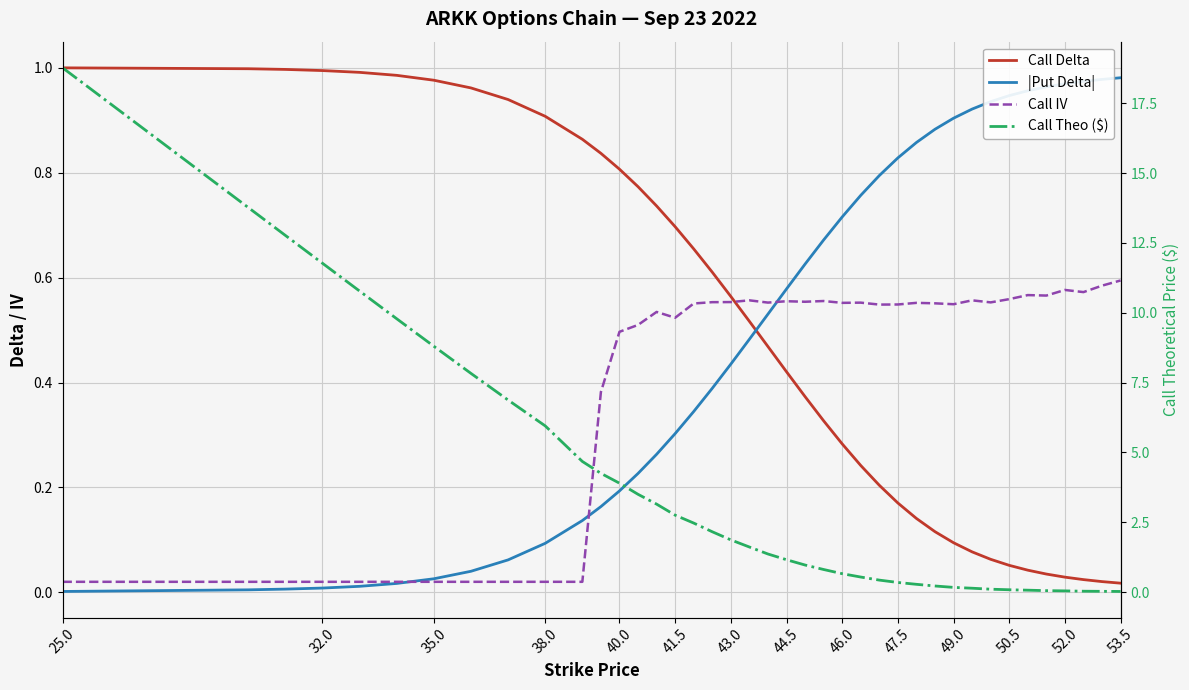

Is this an area chart (filled region under the line)?

No